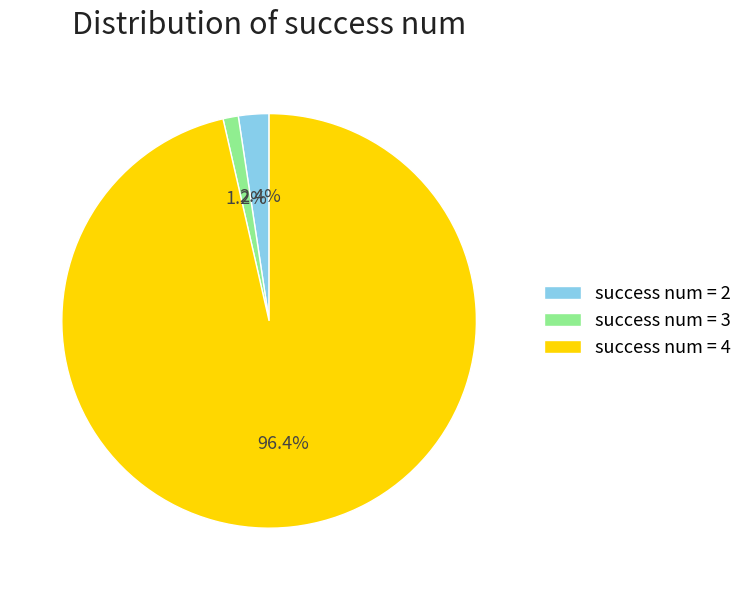

What is the ratio of the value at success num = 2 to the value at success num = 3?

2.0